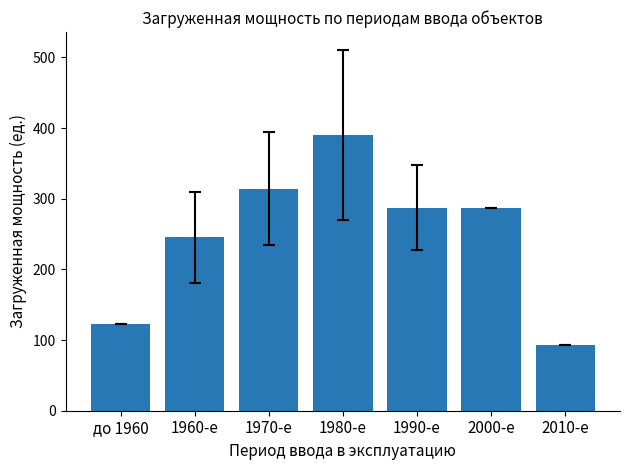

What is the approximate value at 2010-е?

93.0